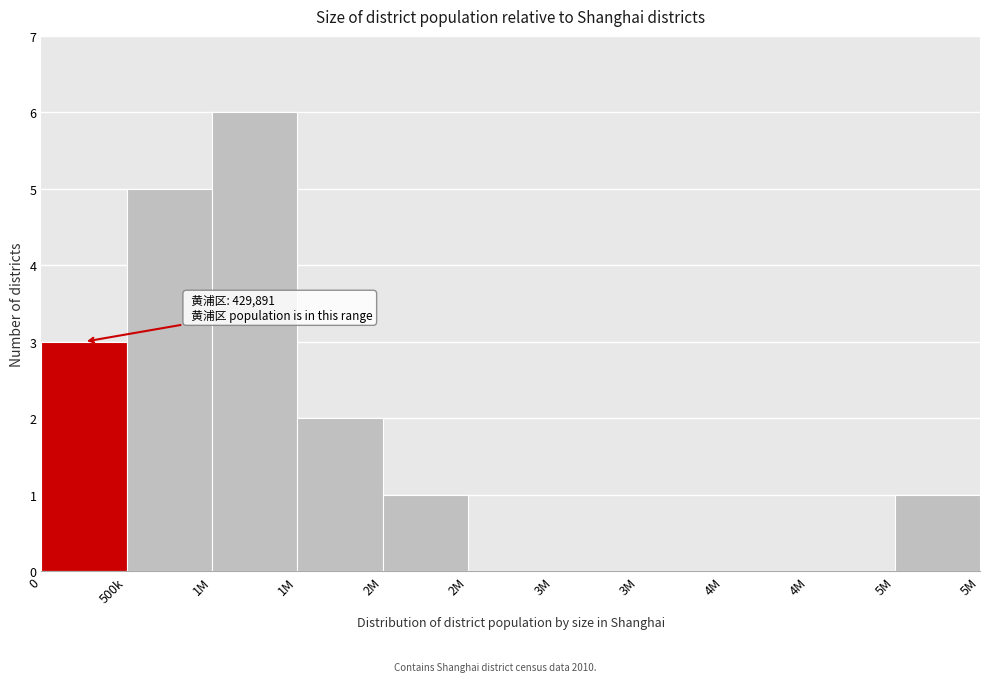

Are the bars horizontal?

No